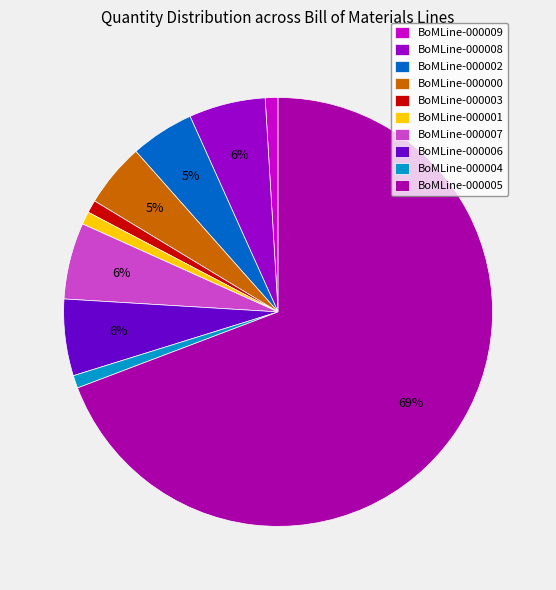

Count the number of slices in the pie.

10